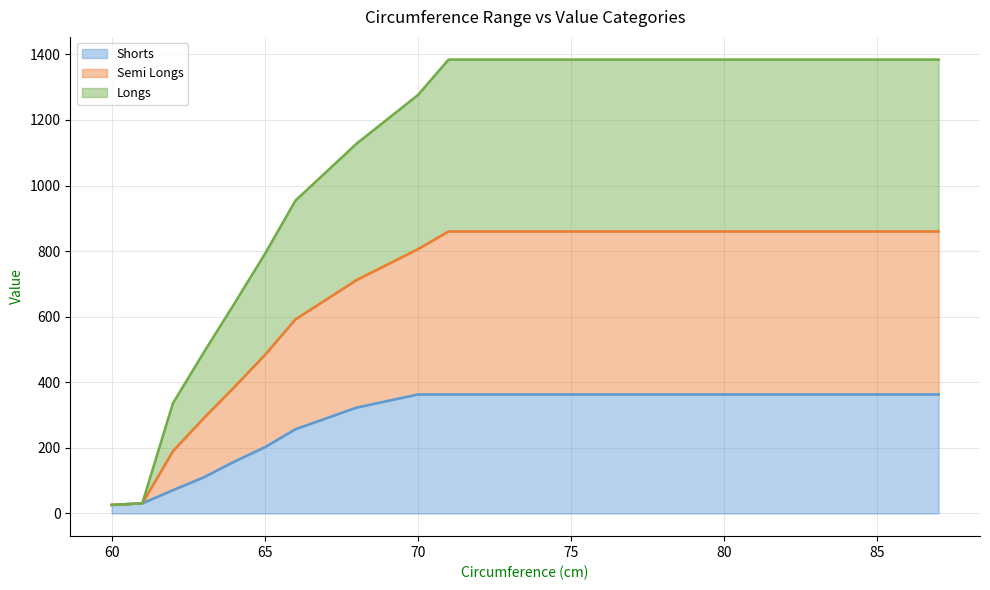

What is the average value of the Shorts series?

277